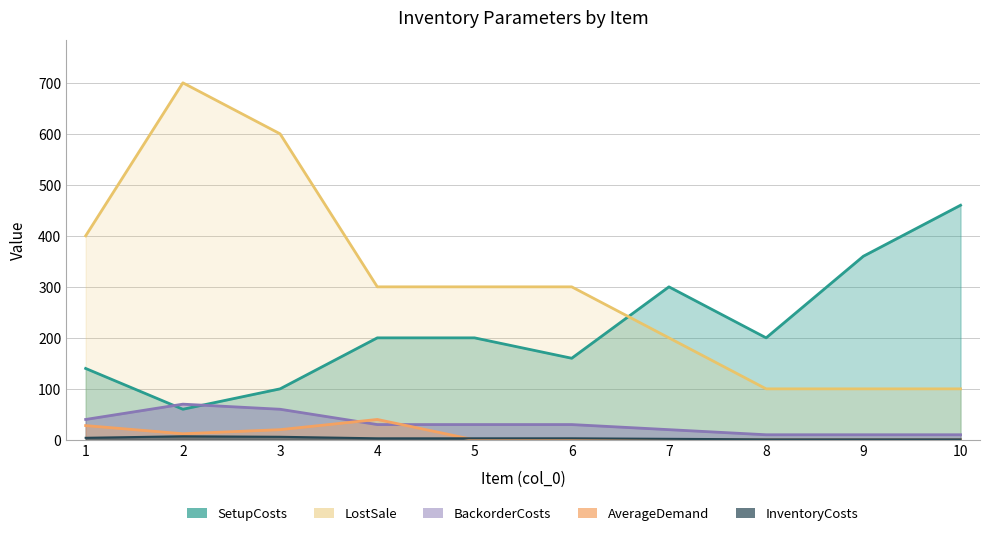

What is the difference between the InventoryCosts values at 7 and 6?

1